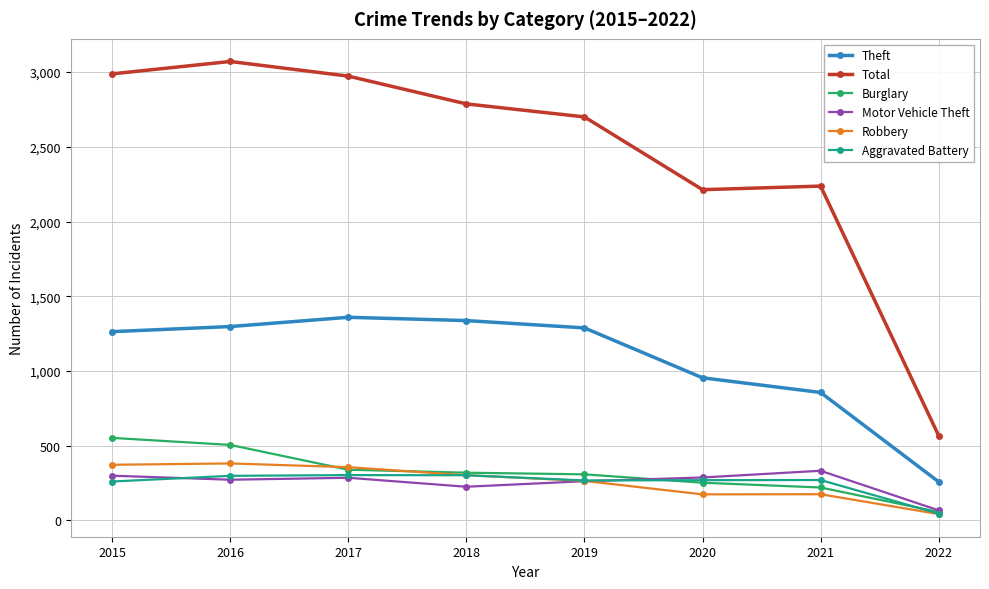

The value of Motor Vehicle Theft at 2021 is 332. True or false?

True